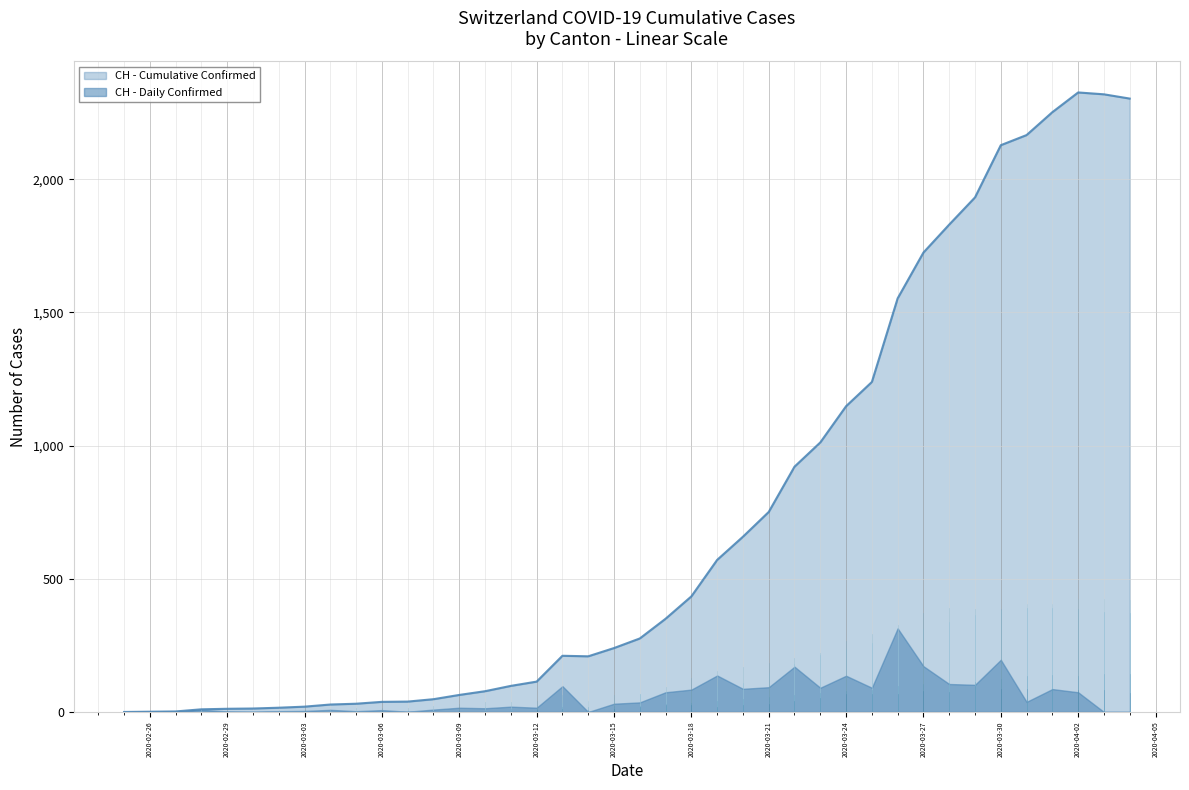

What is the value of the CH point at the 34th from the left?

1932